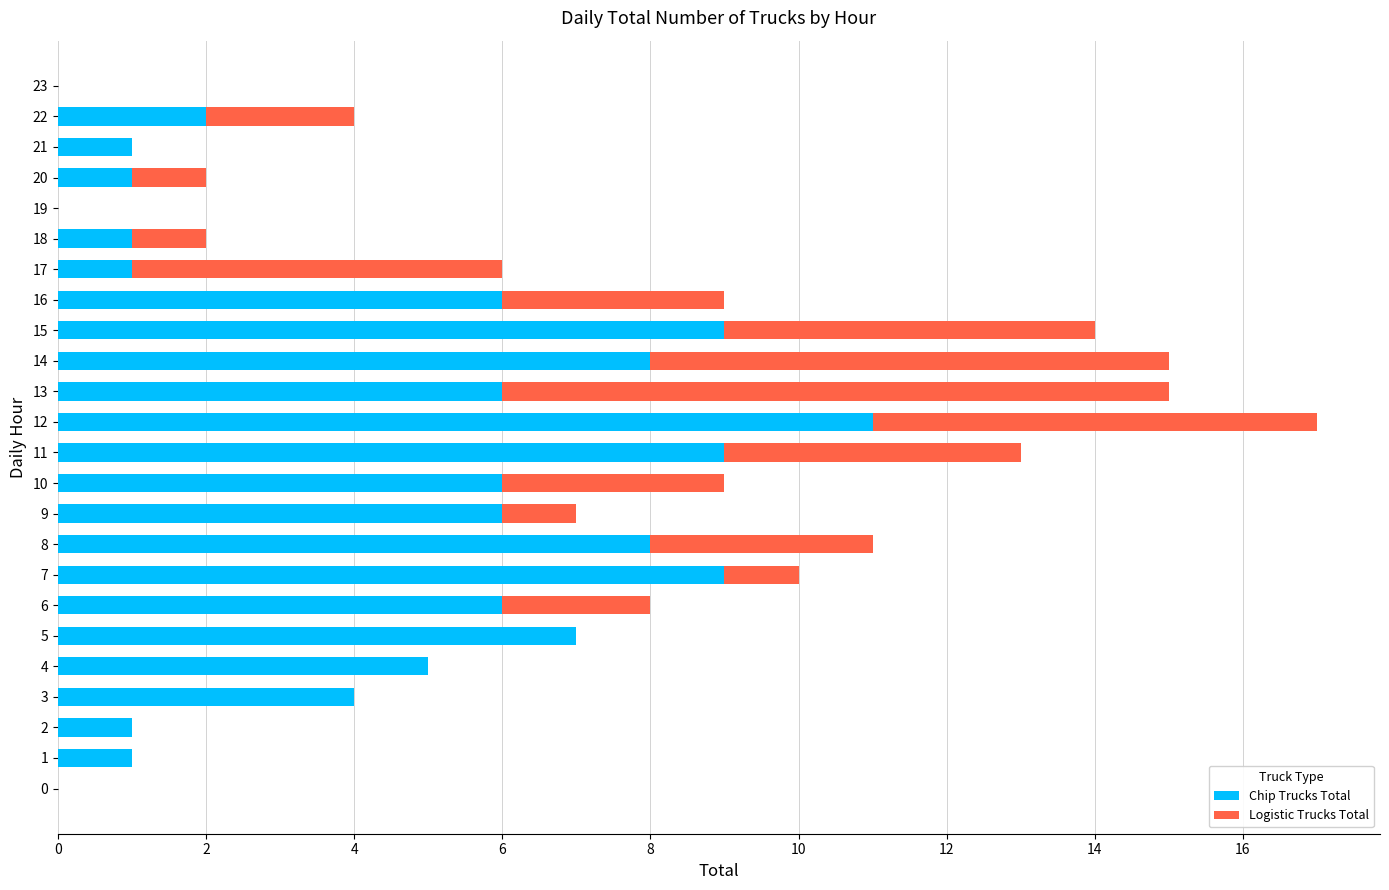

What is the total value across all series at 22?

4